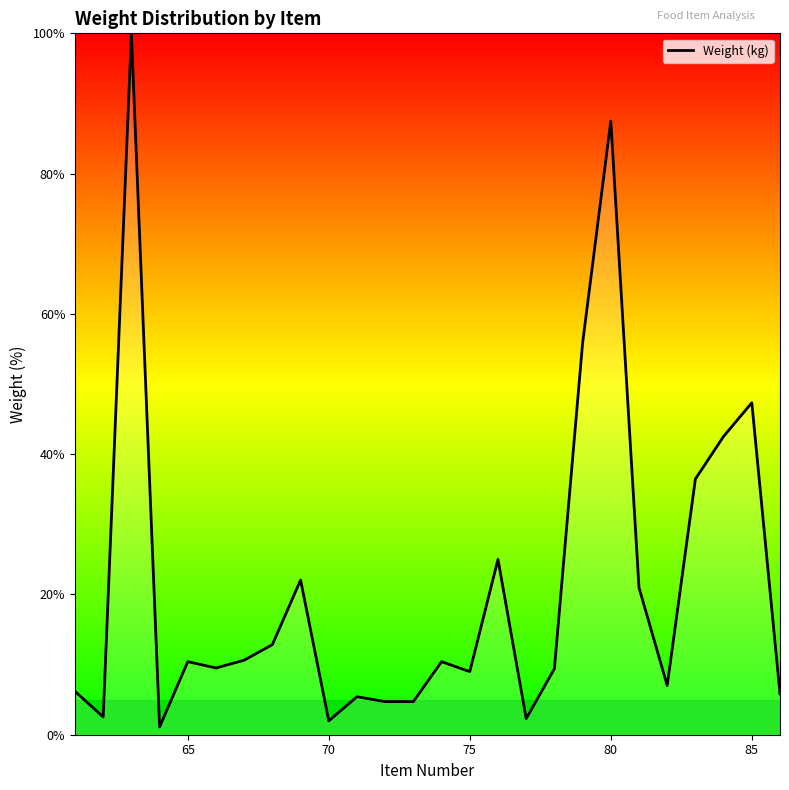

What is the maximum value shown in the chart?

100.0